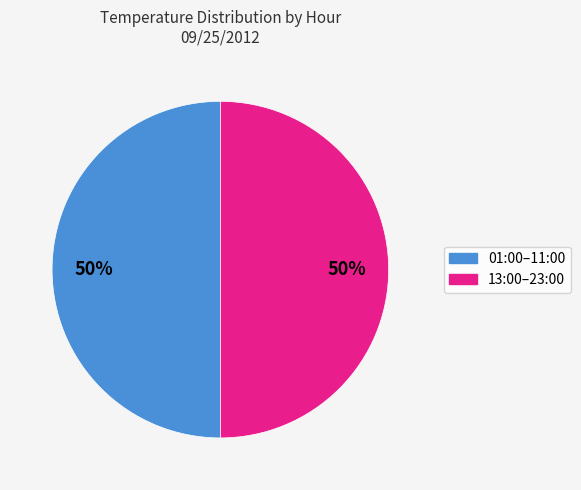

To the nearest percent, what is the average slice percentage?

50%